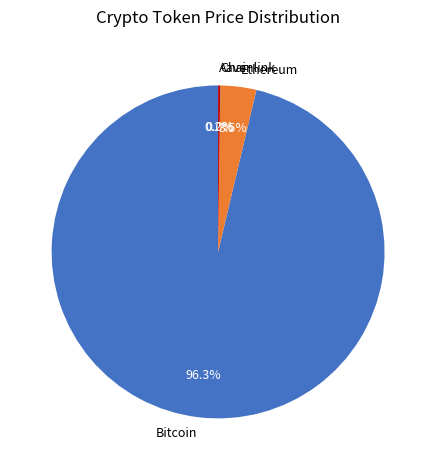

What is the majority slice?

Bitcoin